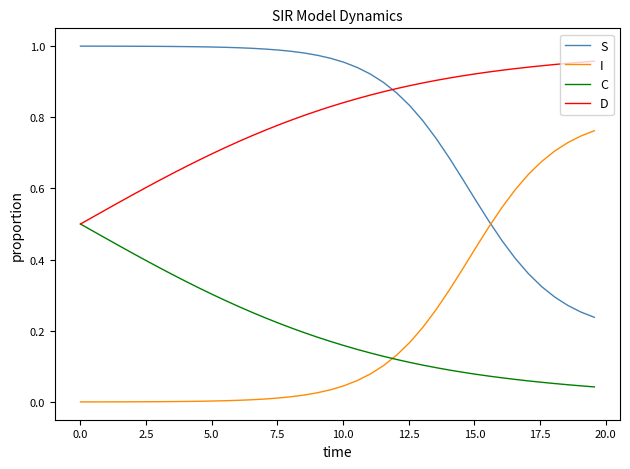

How many intersections are there between I and C?

1